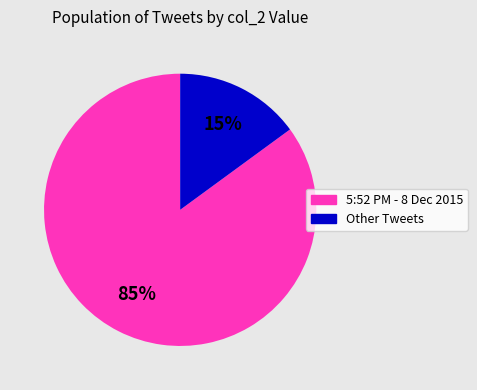

Does any single category account for the majority?

Yes